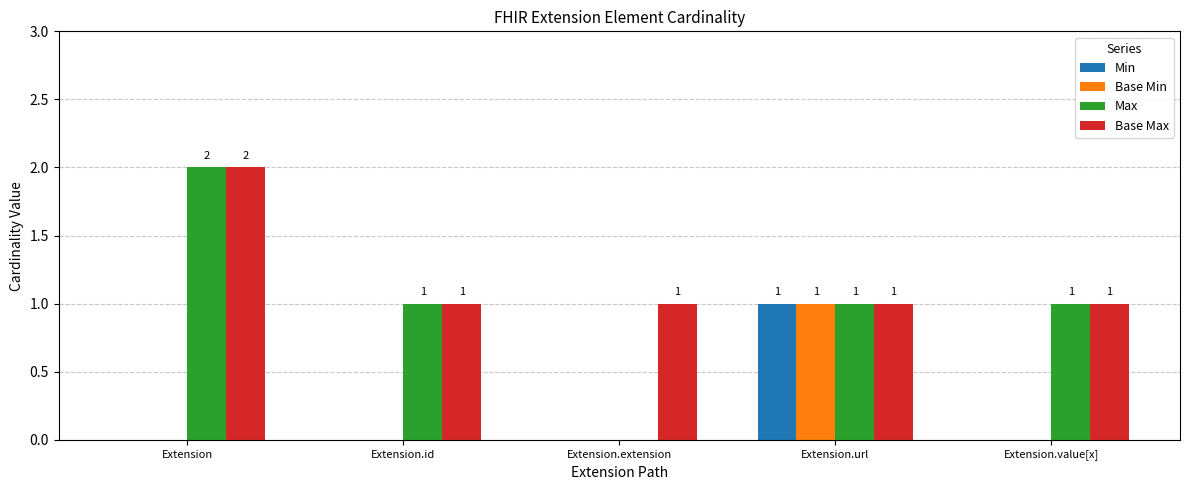

Which series changed the most between Extension and Extension.extension?

Max